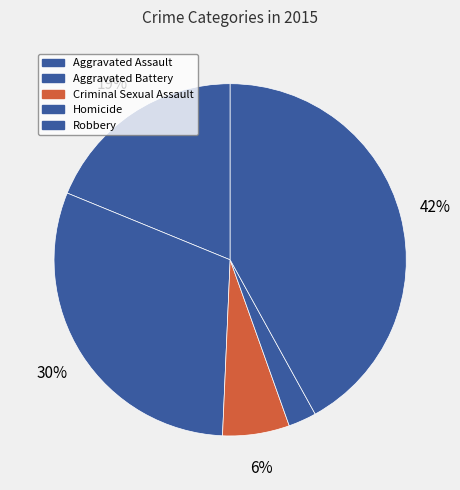

How many segments does this pie chart have?

5